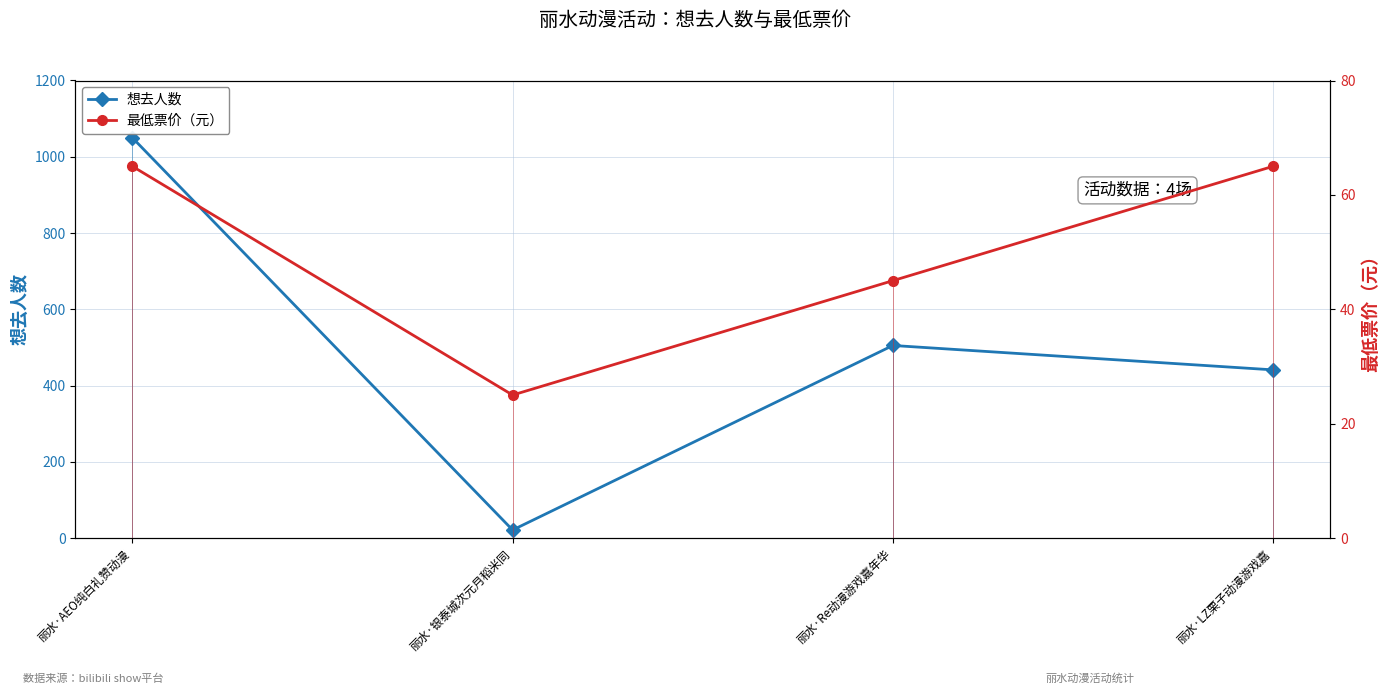

What is the minimum value shown in the chart?

21